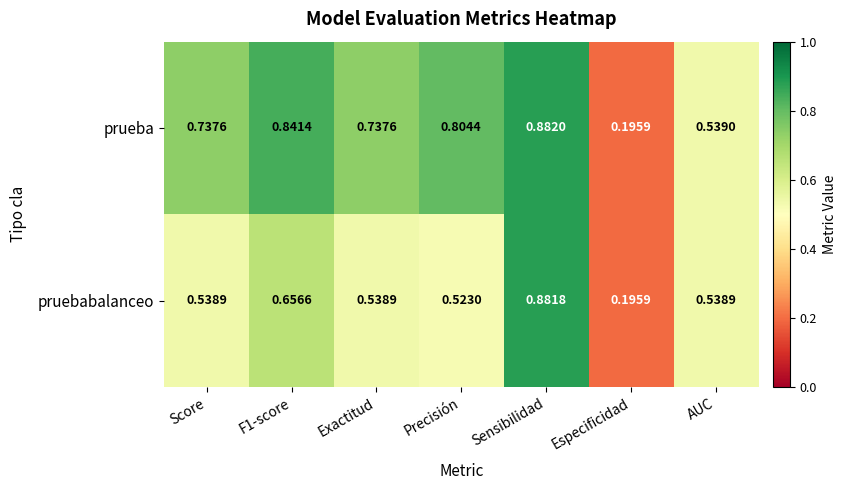

At which category is the sum across all series the highest?

Sensibilidad